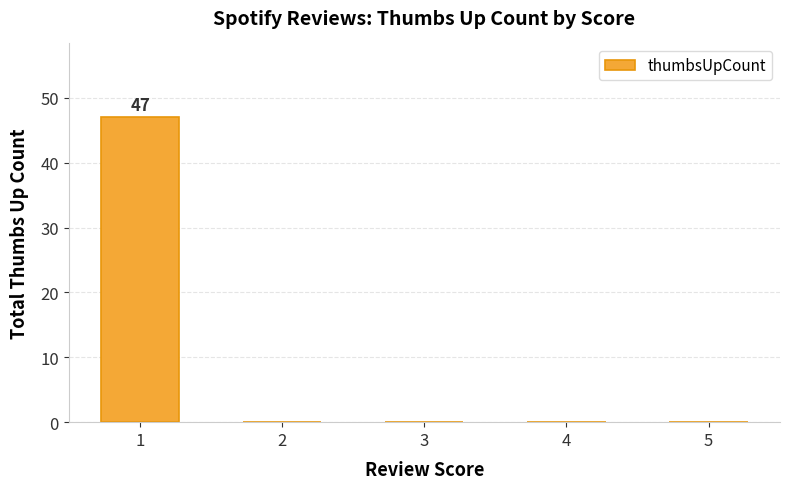

Count the number of data series in this chart.

1